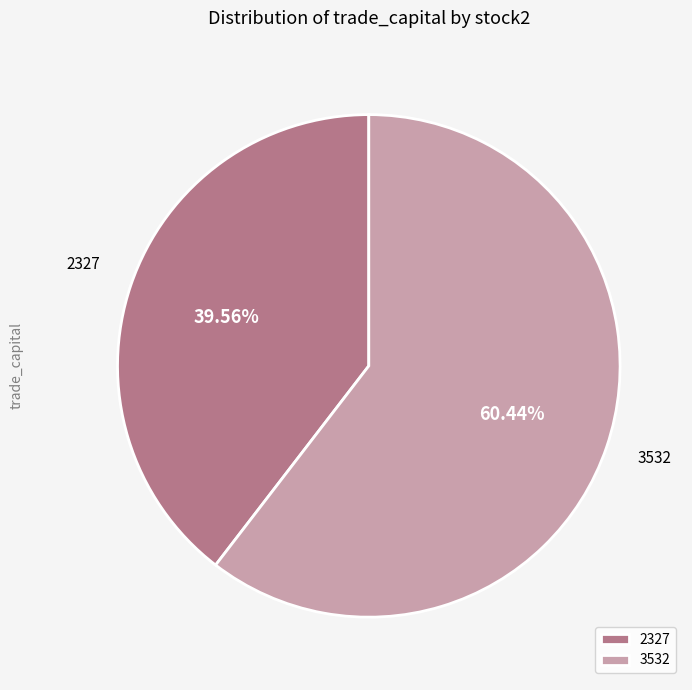

The 2327 slice represents 40% of the pie. True or false?

True